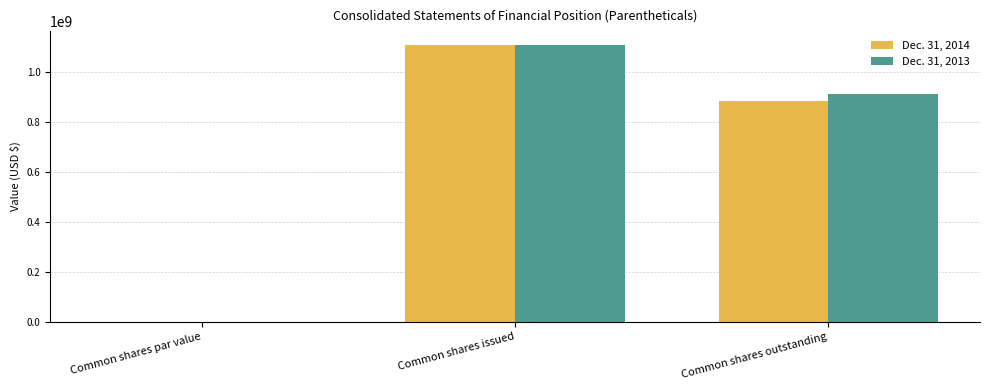

What is the sum of the Dec. 31, 2014 values at Common shares issued and Common shares outstanding?

1993466899.0